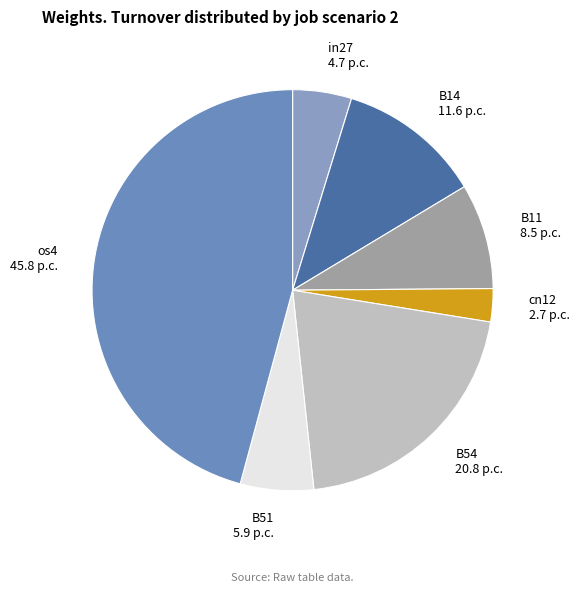

Which category has the smallest portion of the pie?

cn12